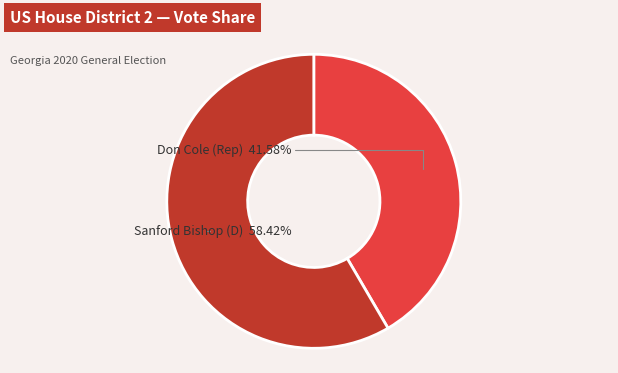

Does any single category account for the majority?

Yes